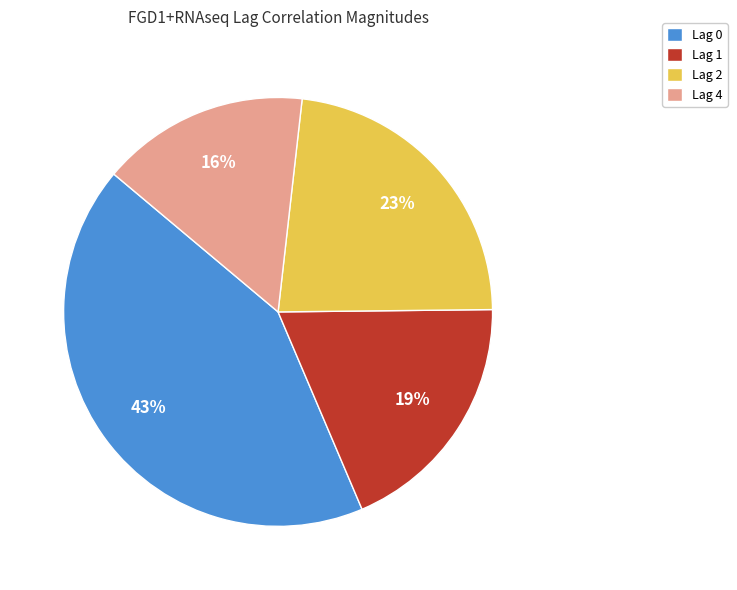

To the nearest percent, what portion does Lag 2 represent?

23%